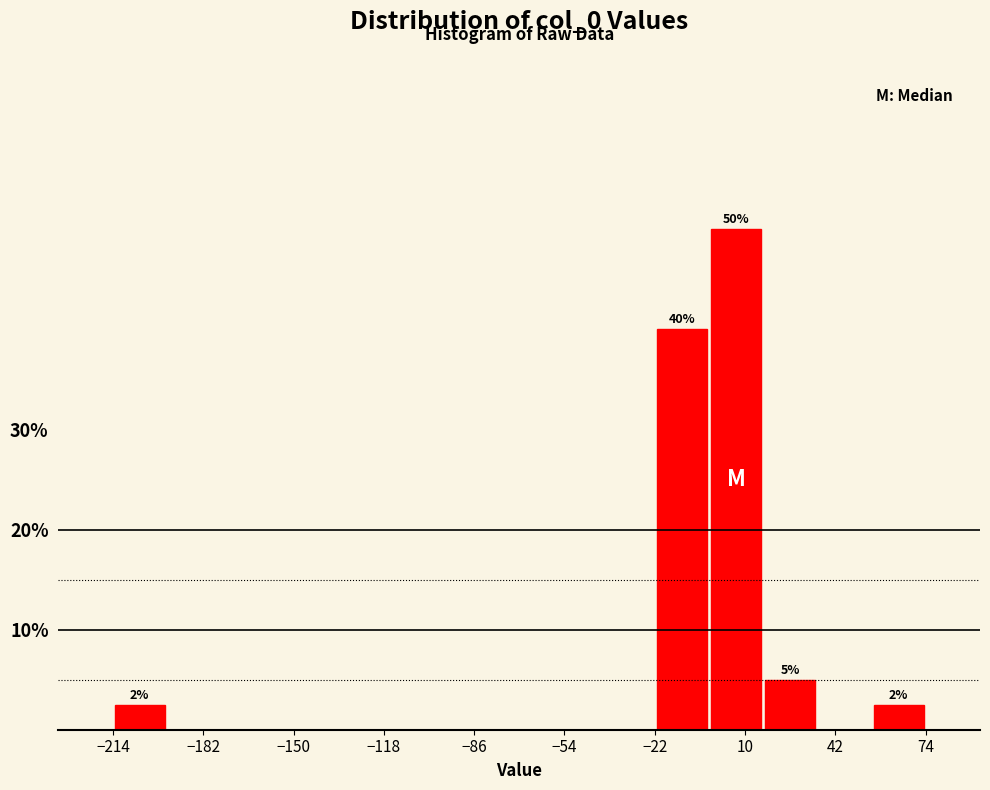

Around what value on the x-axis is the tallest bar? Give the approximate position of its centre, as read against the axis.

5